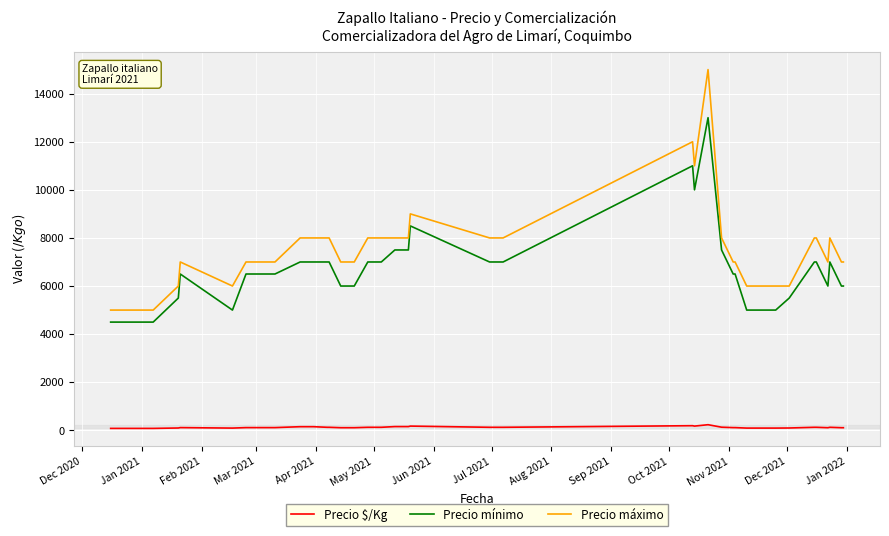

What is the maximum value for Precio mínimo?

13000